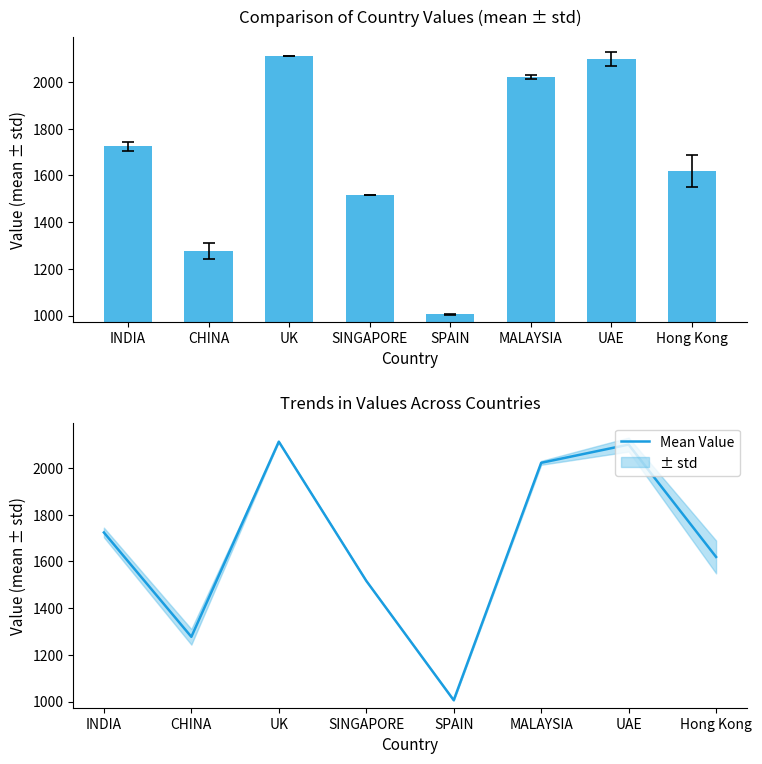

What is the difference between the values at Hong Kong and SINGAPORE?

102.2